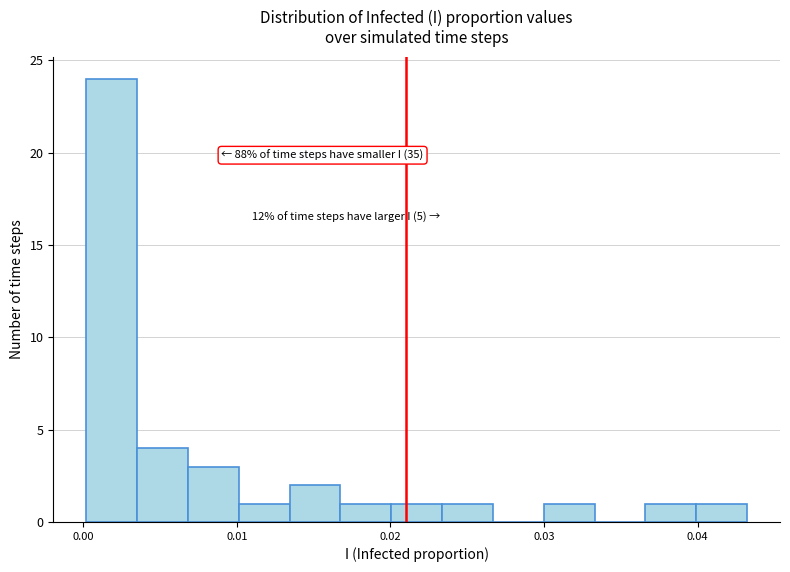

Read against the x-axis, roughly where is the centre of the tallest bar?

0.002